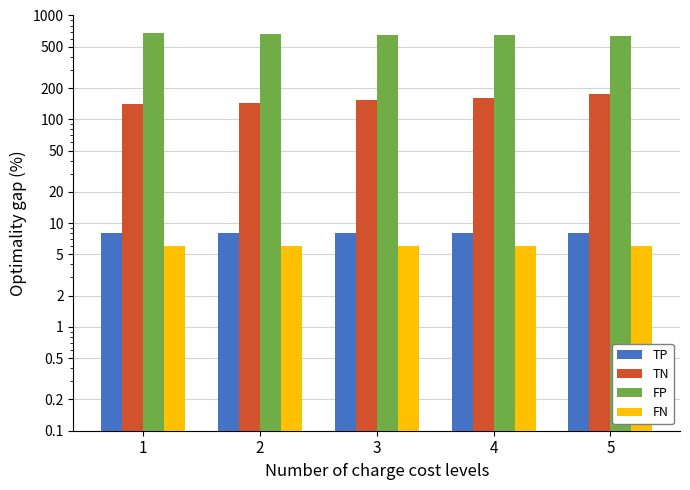

What is the minimum value for FP?

635